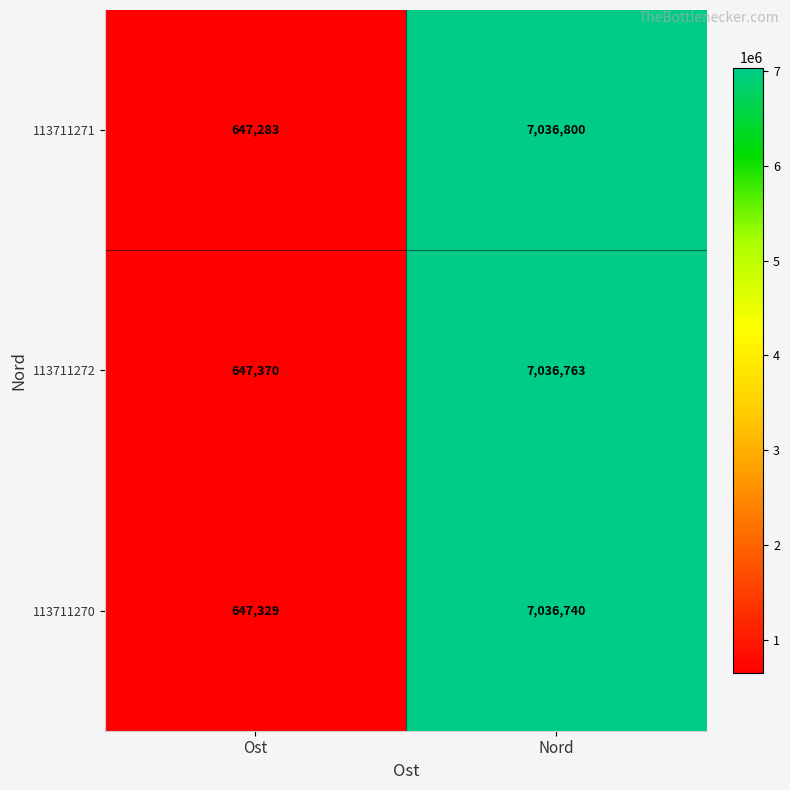

What is the difference between the 113711271 values at Ost and Nord?

6389517